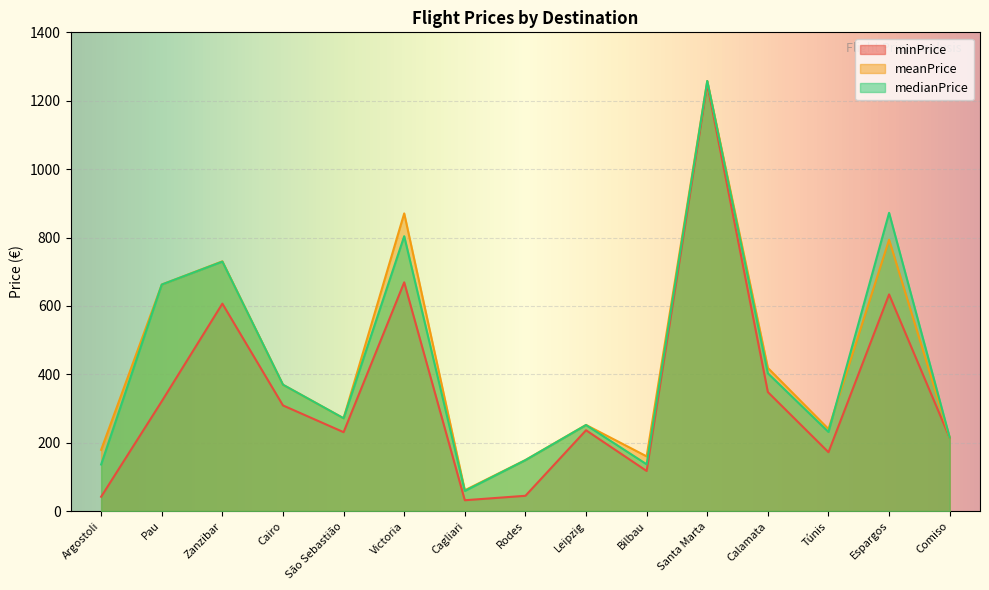

What are all the series names shown in the legend?

minPrice, meanPrice, medianPrice